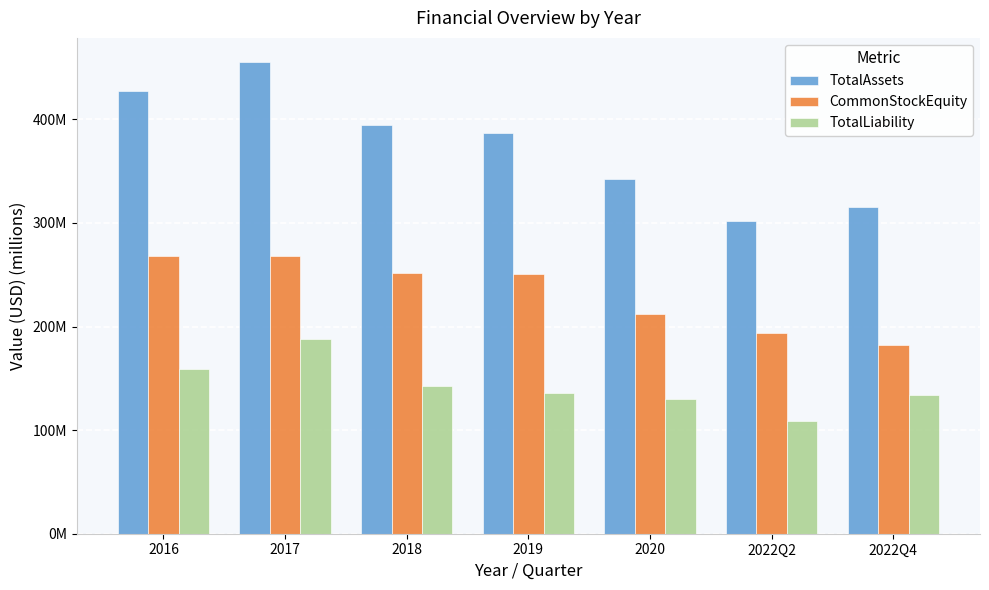

The CommonStockEquity series shows 249.1 at 2022Q4. True or false?

False